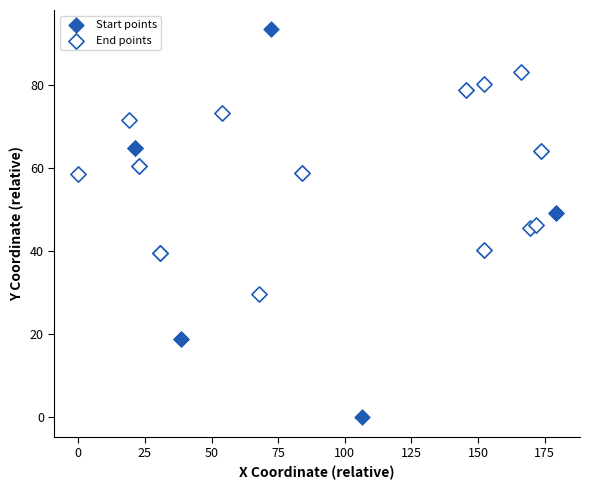

Which series has the largest Y range (max minus min)?

Start points